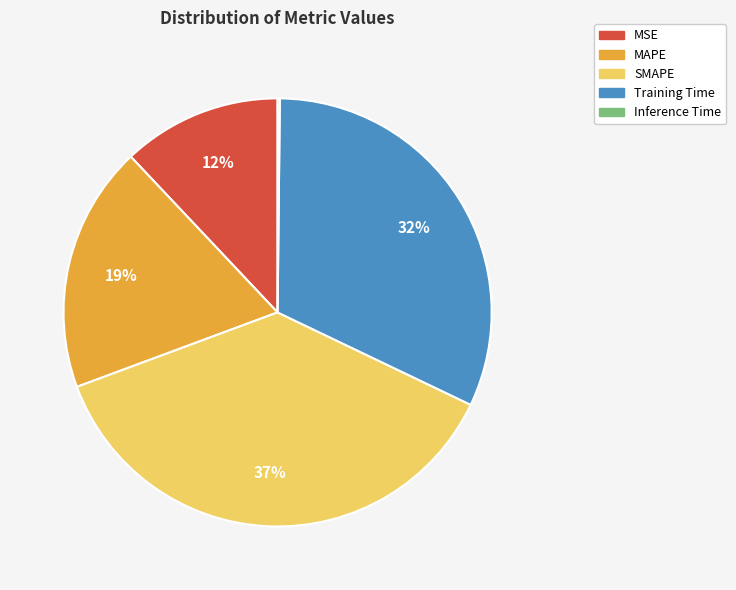

Combined, do MSE and SMAPE account for over 50%?

No